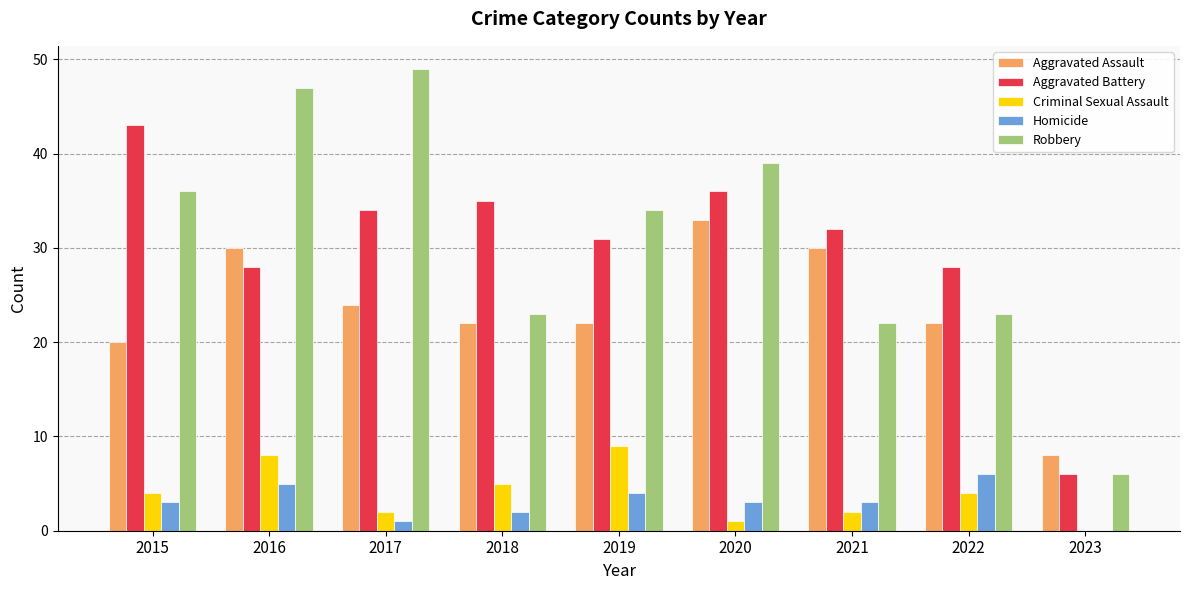

What is the sum of the Criminal Sexual Assault values at 2015 and 2020?

5